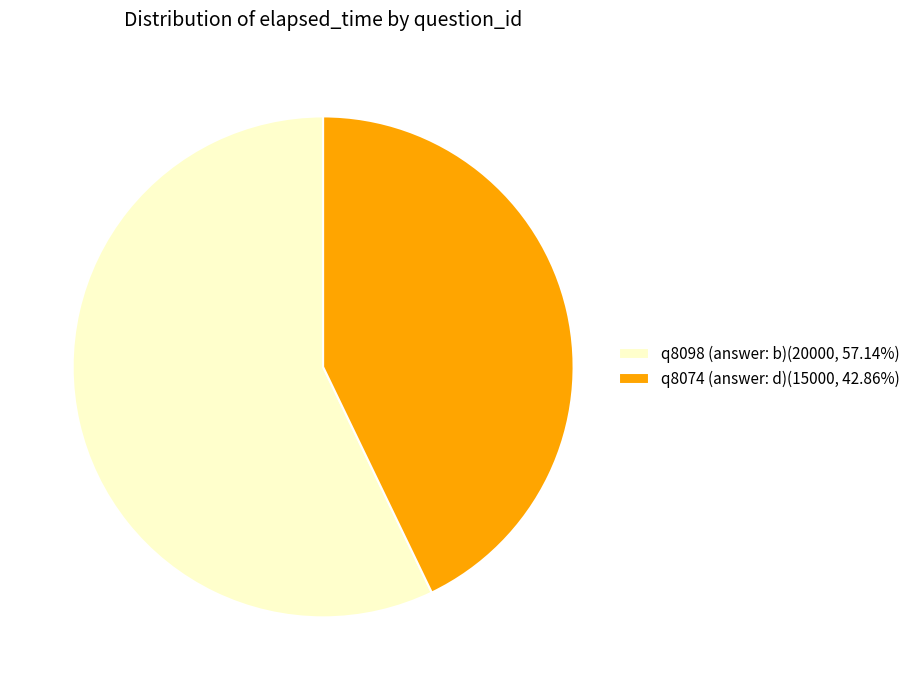

How many slices are in this pie chart?

2